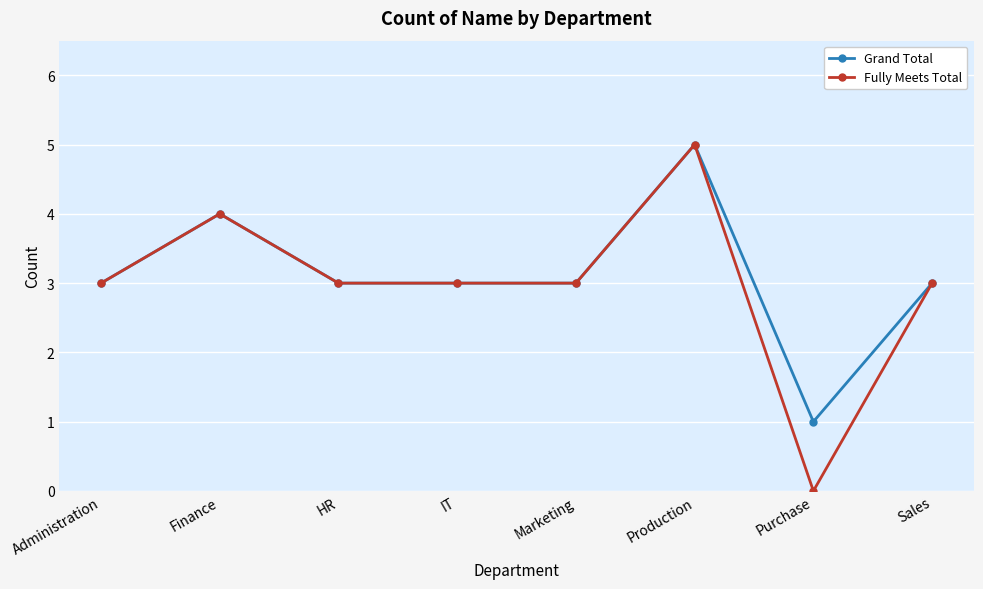

What is the approximate value of Fully Meets Total at Administration?

3